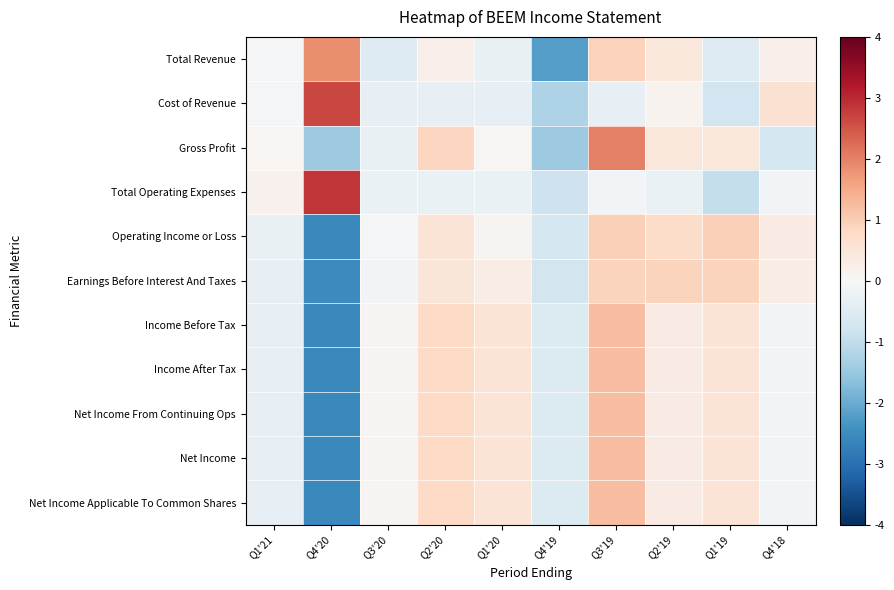

What is the maximum value shown in the chart?

2.8